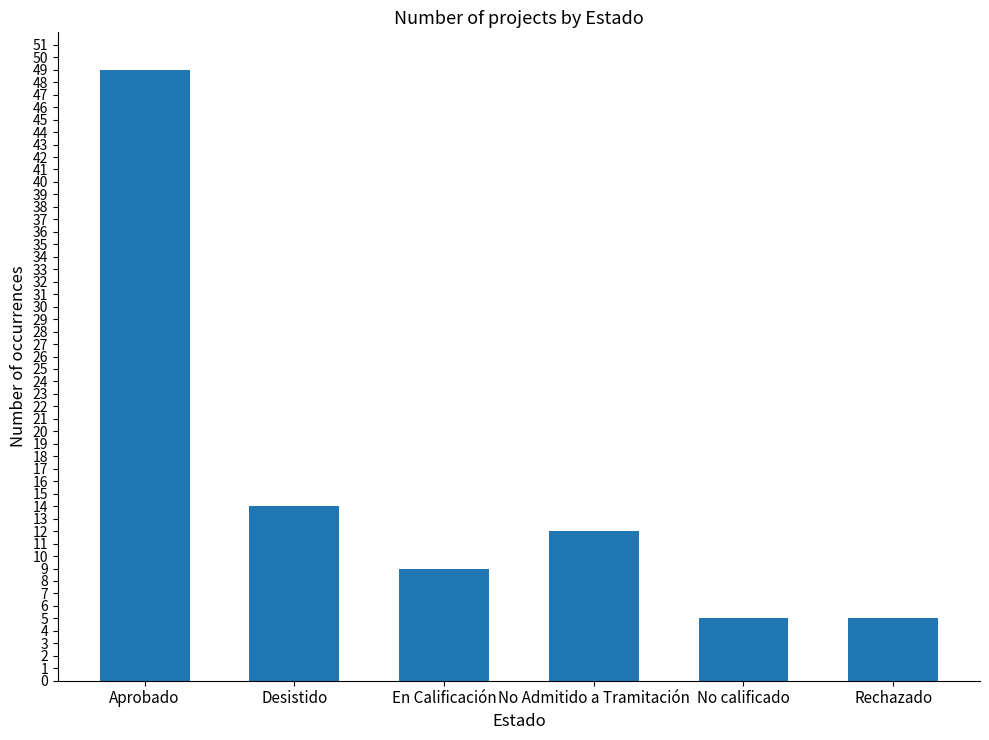

Reading left to right, transcribe all the data shown in this chart.

Aprobado=49	Desistido=14	En Calificación=9	No Admitido a Tramitación=12	No calificado=5	Rechazado=5